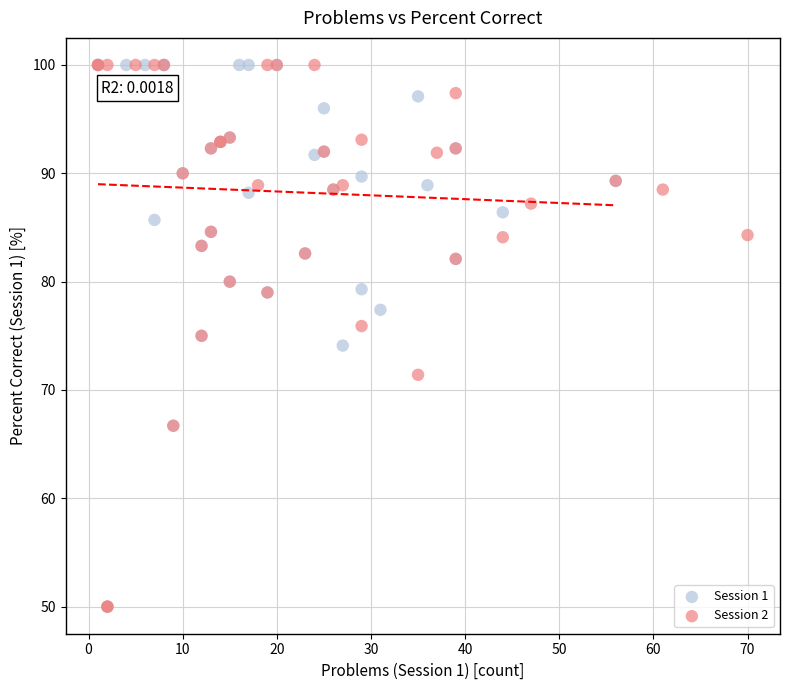

What are all the series names shown in the legend?

Session 1, Session 2